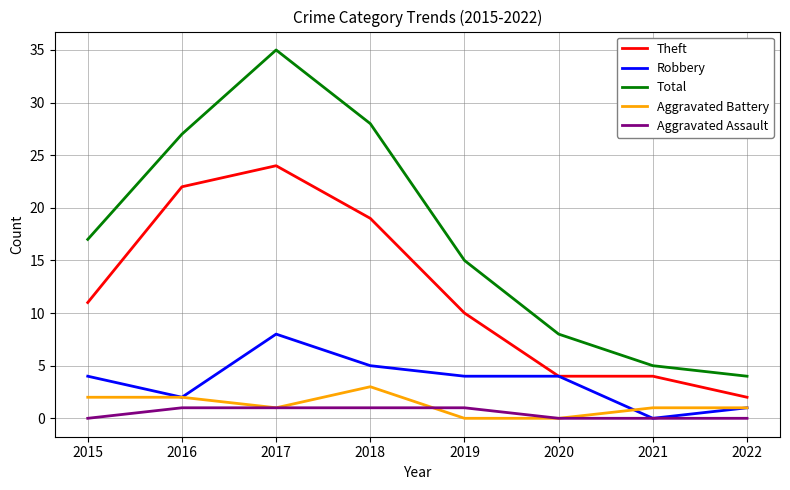

Where is the first local minimum for Robbery?

2016